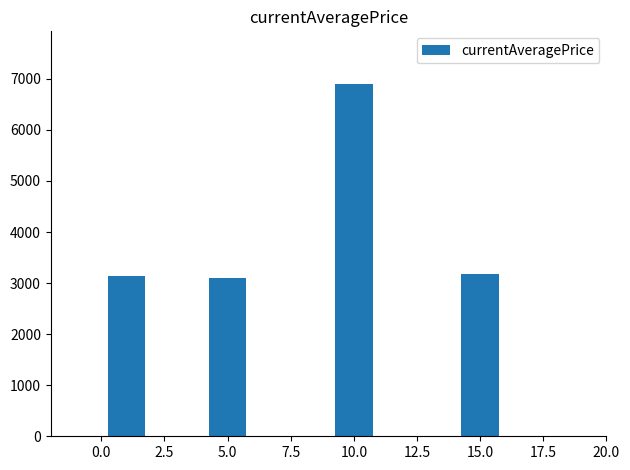

What is the value of the 2nd bar from the left?

3108